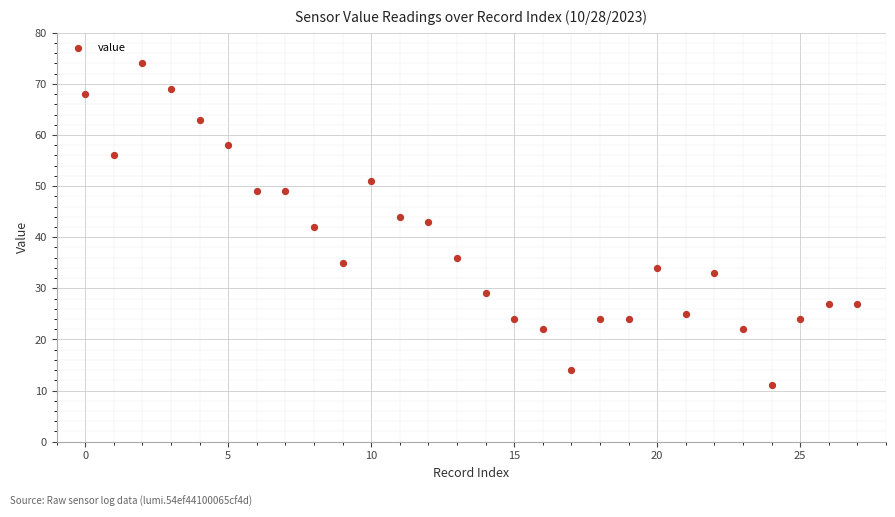

What is the range of Y values (max minus min)?

63